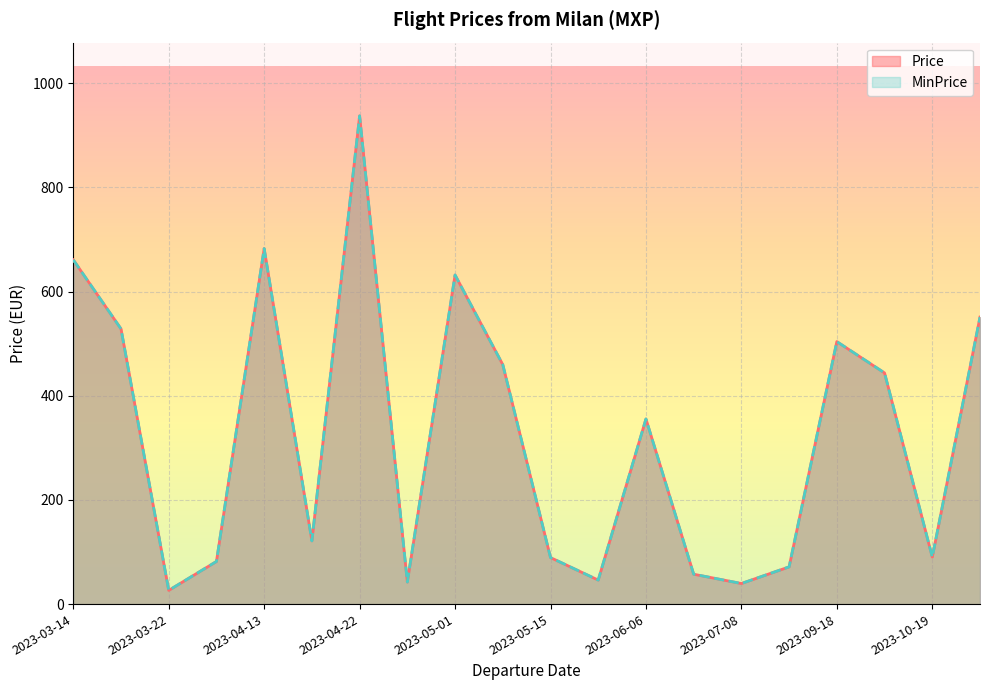

How many values in the Price series exceed 355?

10